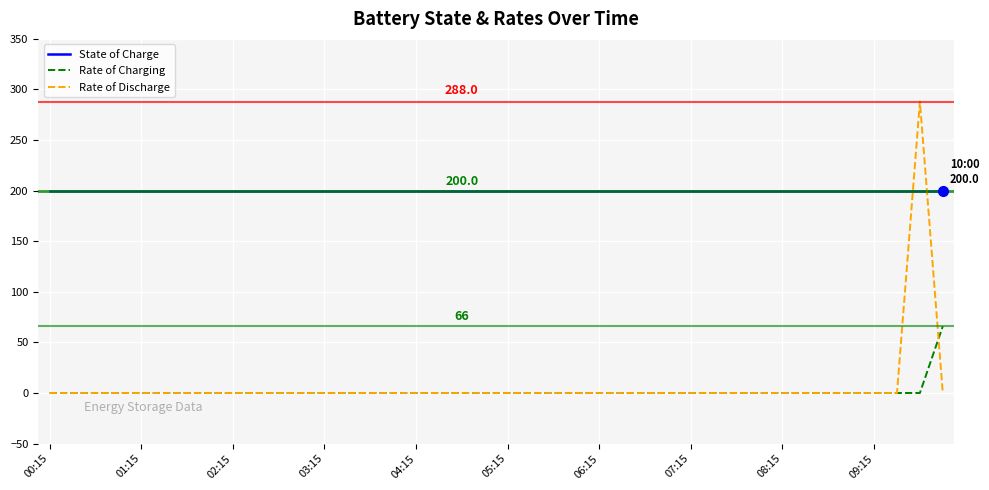

What are all the series names shown in the legend?

State of Charge, Rate of Charging, Rate of Discharge